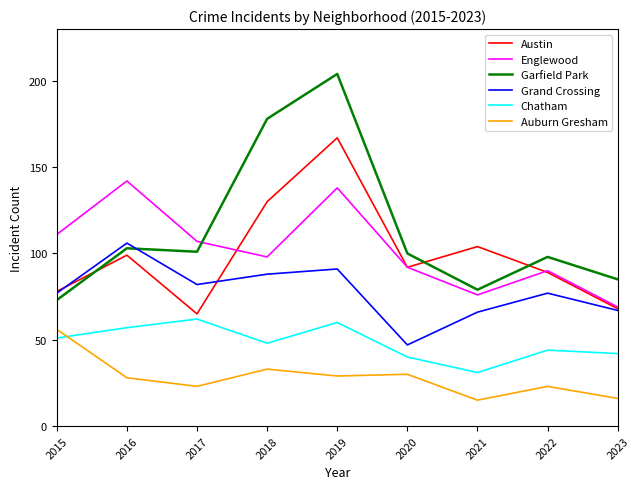

Which category has the highest value across all series?

2019